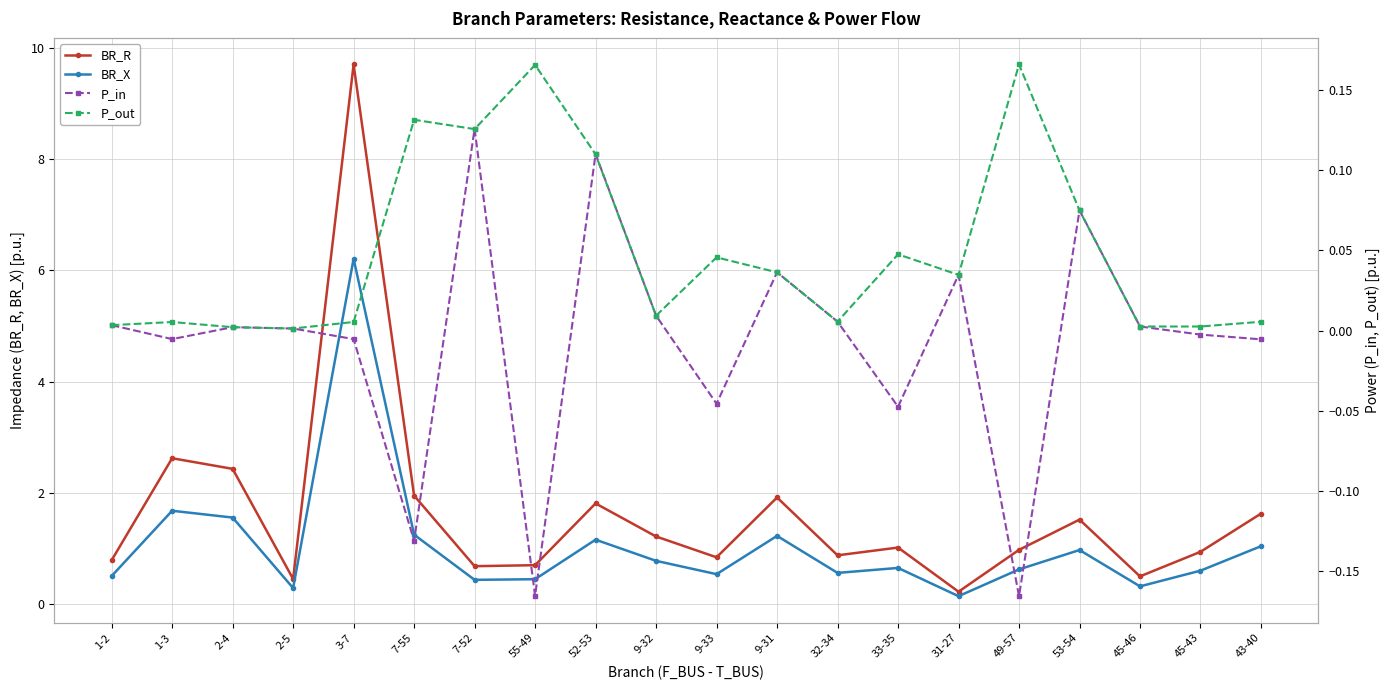

Which category has the lowest value in the BR_X series?

31-27